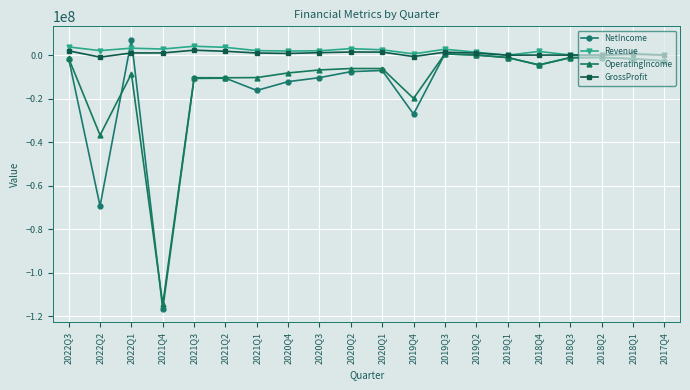

How many lines are shown in the chart?

4